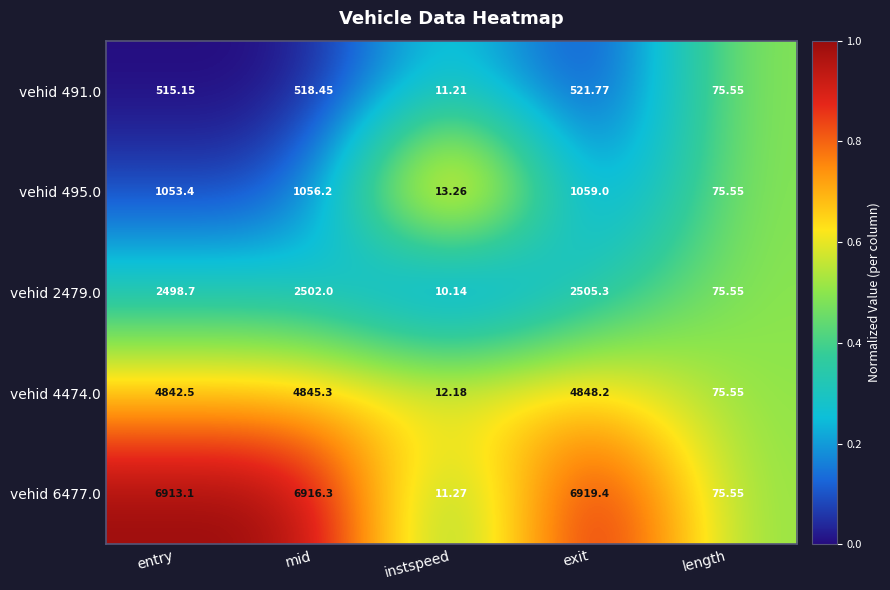

List the labels in order of vehid 495.0 value, smallest first.

instspeed, length, entry, mid, exit